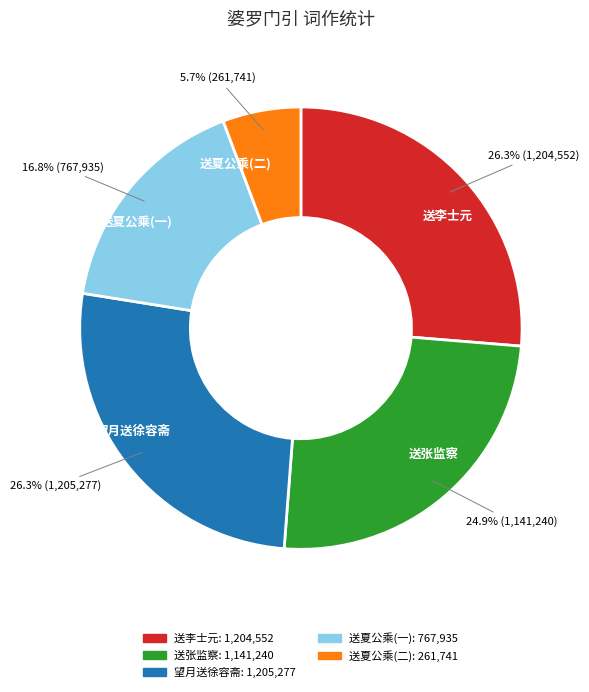

Is there a majority slice in this chart?

No